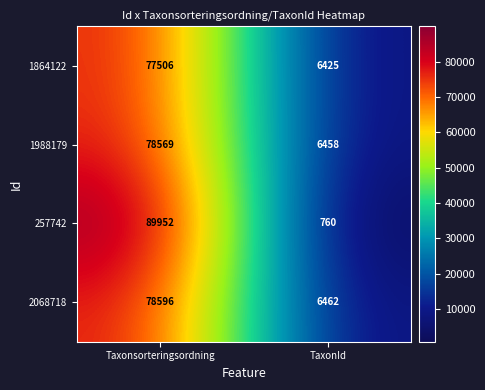

Reading left to right, transcribe all the data shown in this chart.

1864122: Taxonsorteringsordning=77506	TaxonId=6425
1988179: Taxonsorteringsordning=78569	TaxonId=6458
257742: Taxonsorteringsordning=89952	TaxonId=760
2068718: Taxonsorteringsordning=78596	TaxonId=6462